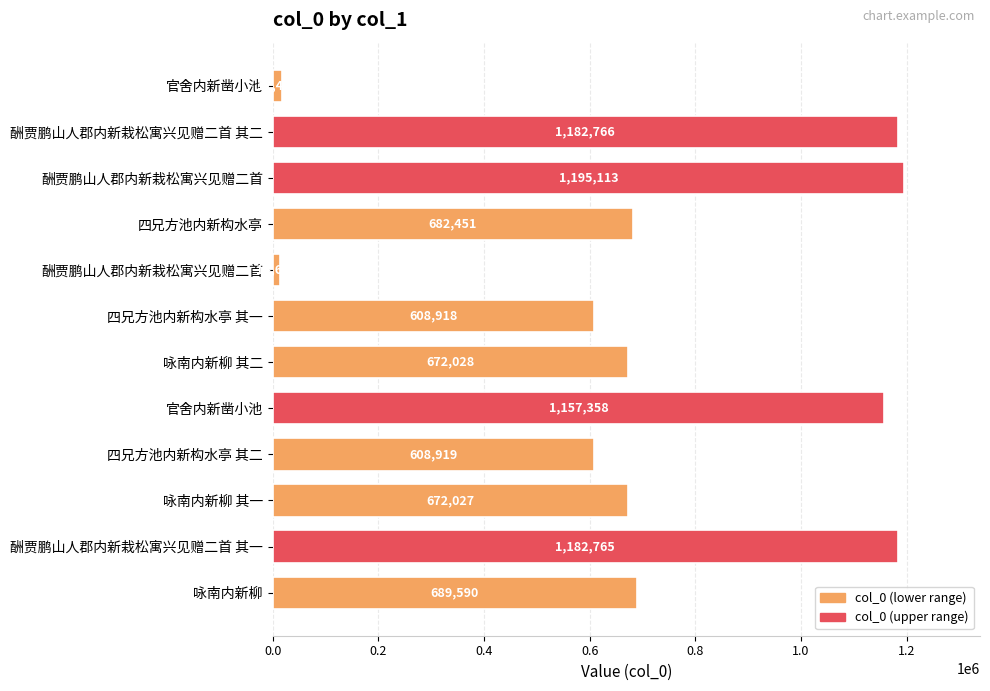

How many data points does each series have?

12